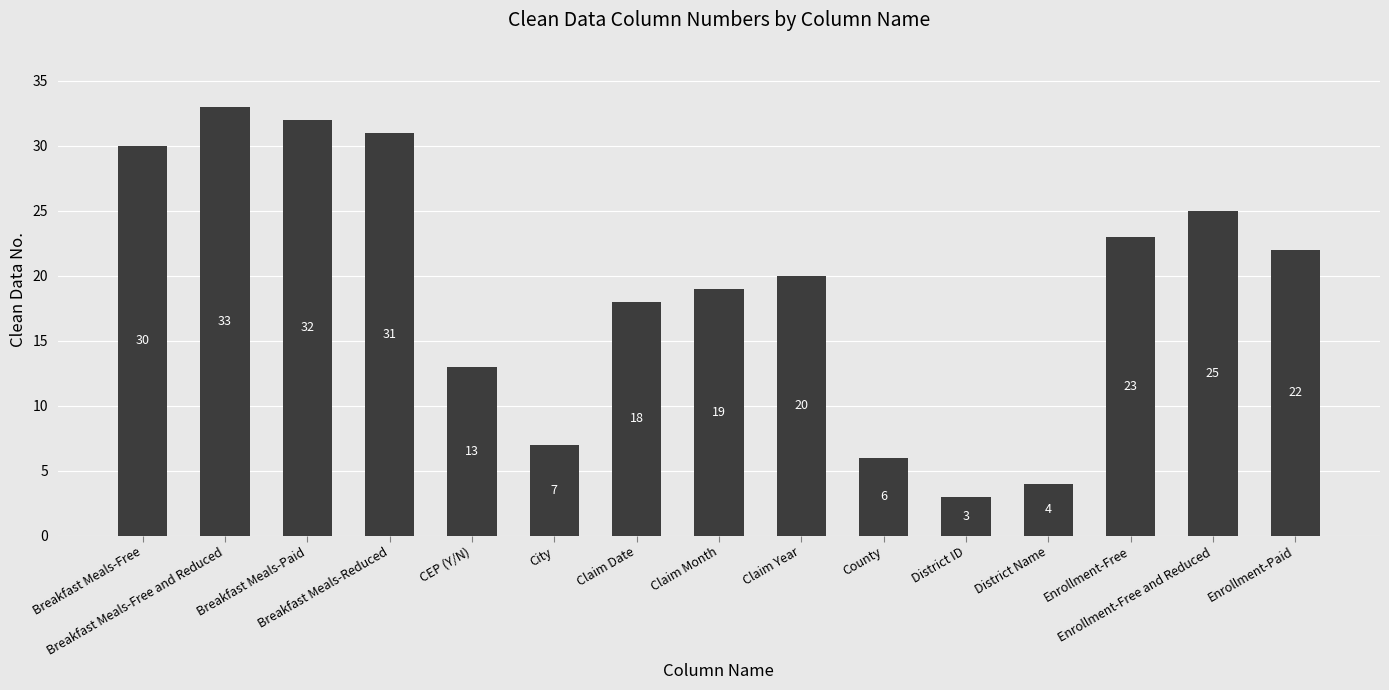

What value does the data have at Enrollment-Free, to the nearest 10?

20